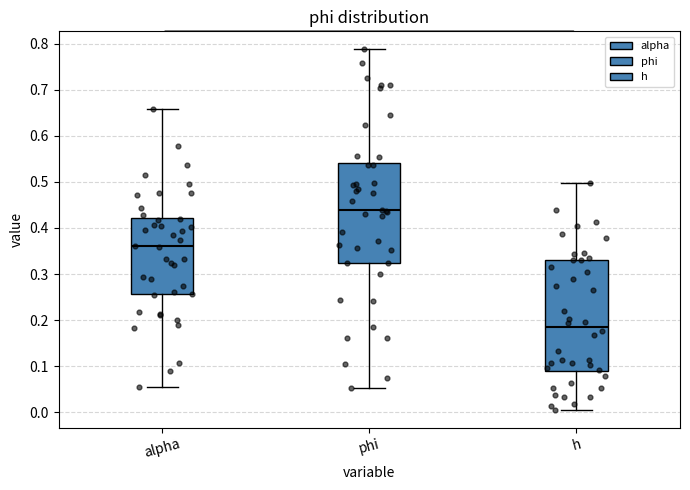

Reading left to right, read every box against the y-axis: the position of its median line, the range the box covers, and the ends of its whiskers. The values are not printed on the chart, so give them approximately, as read against the axis.

alpha: median 0.36, box 0.26 to 0.42, whiskers 0.05 to 0.66
phi: median 0.44, box 0.32 to 0.54, whiskers 0.05 to 0.79
h: median 0.19, box 0.09 to 0.33, whiskers 0.01 to 0.50